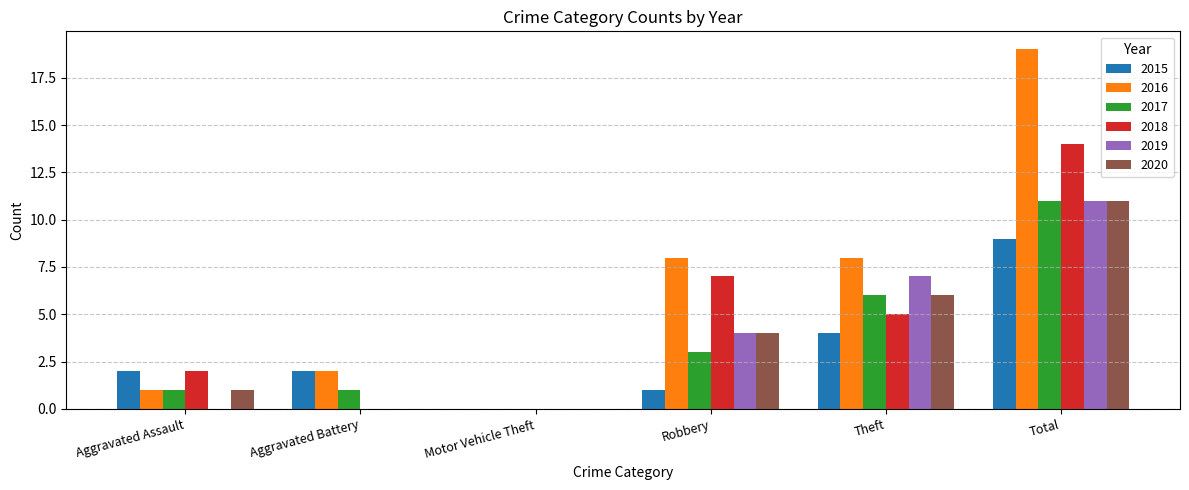

Between Motor Vehicle Theft and Theft, which series saw the biggest shift?

2016